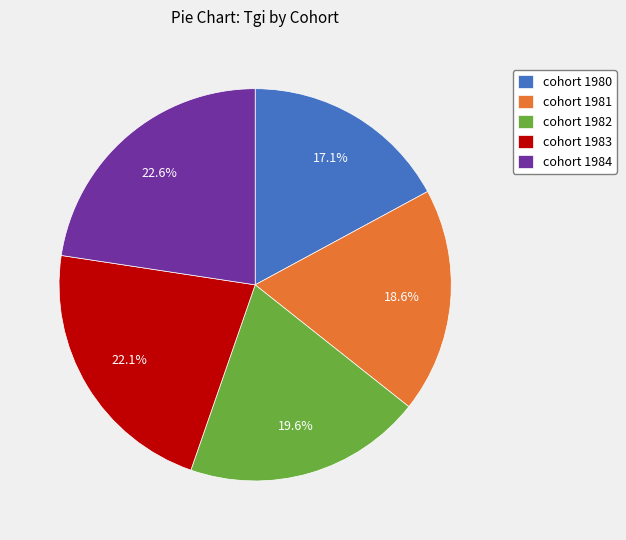

To the nearest percent, what is the difference between the largest and smallest slice percentages?

6%